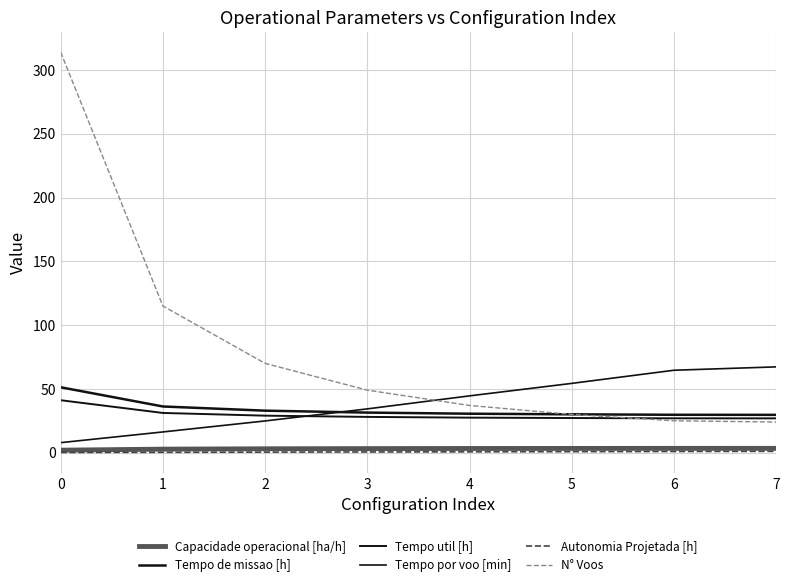

Does the chart have visible grid lines?

Yes